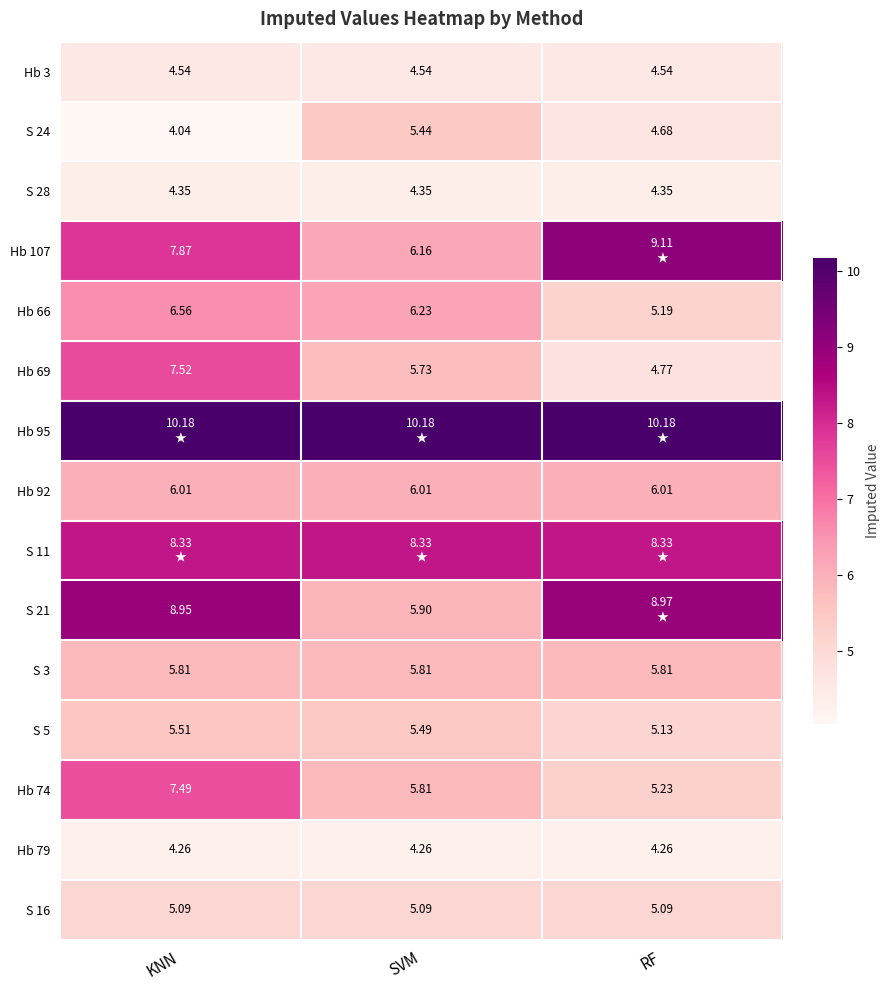

At which category is the sum across all series the highest?

KNN